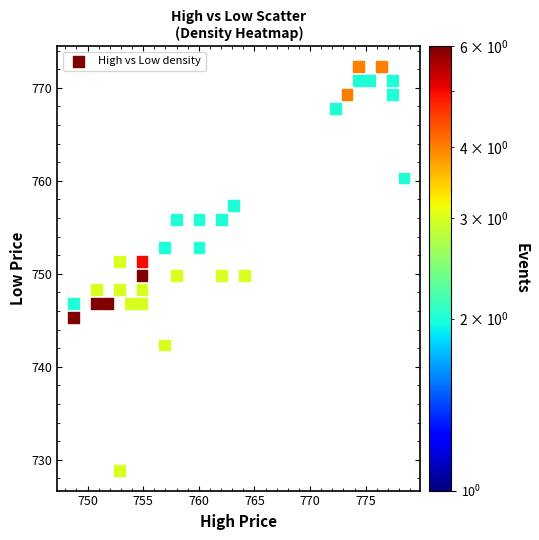

What is the range of Y values (max minus min)?

43.5